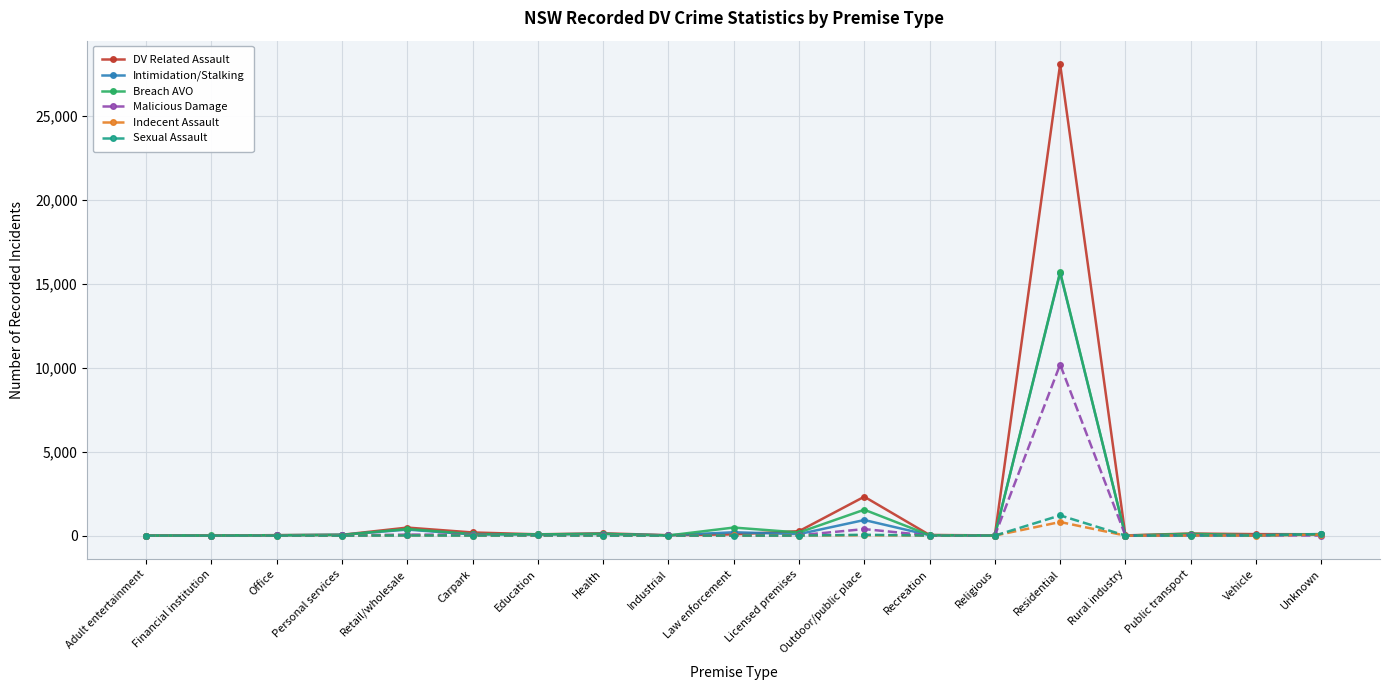

What is the difference between the second highest and minimum values in the Intimidation/Stalking series?

926